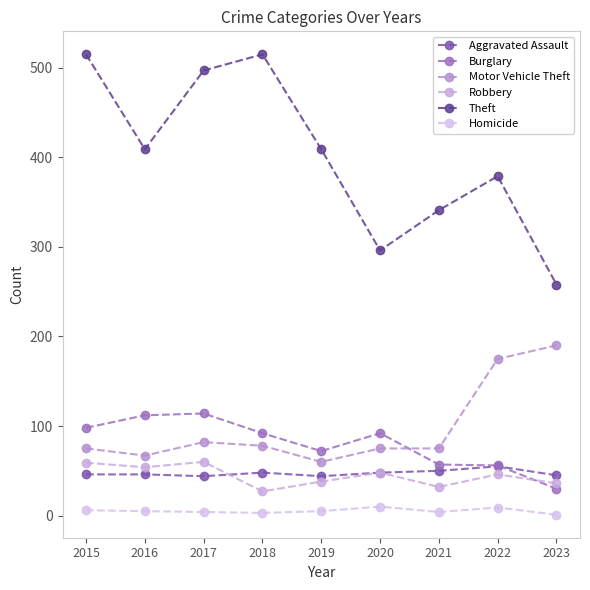

Rank the series by their maximum value, from lowest to highest.

Homicide, Aggravated Assault, Robbery, Burglary, Motor Vehicle Theft, Theft